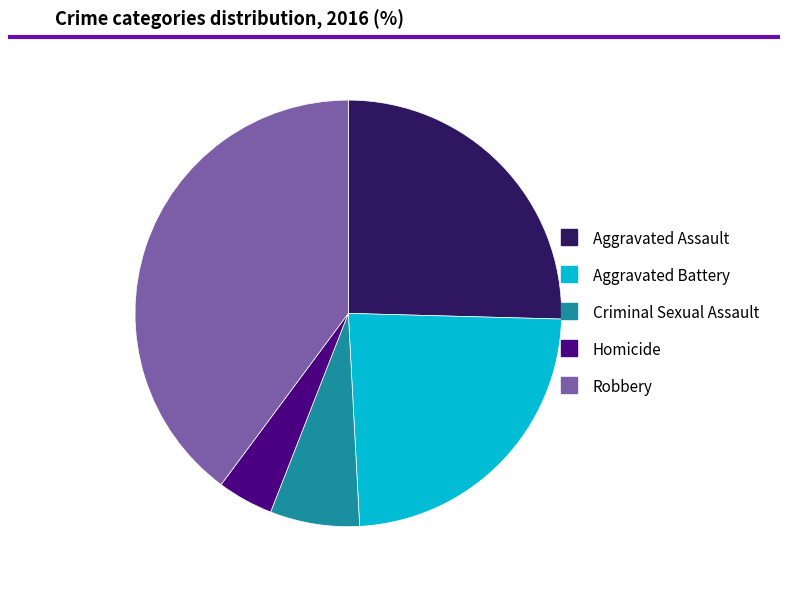

How many slices are in this pie chart?

5